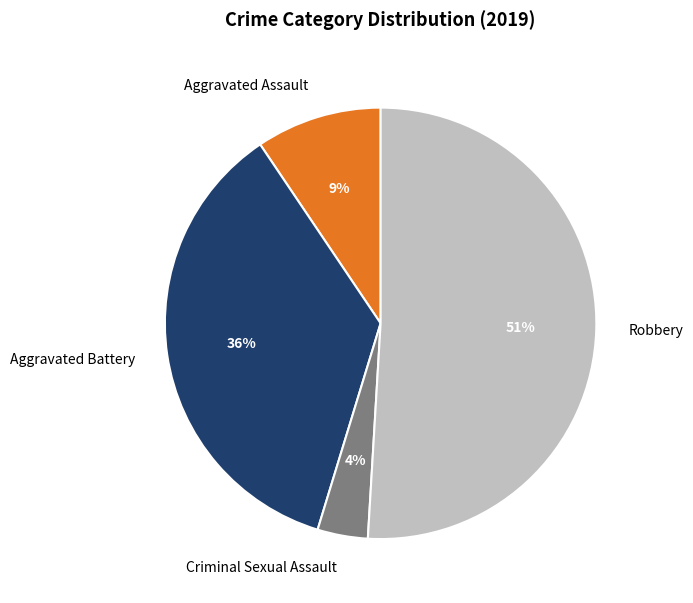

To the nearest percent, what is the combined percentage of Criminal Sexual Assault and Robbery?

55%